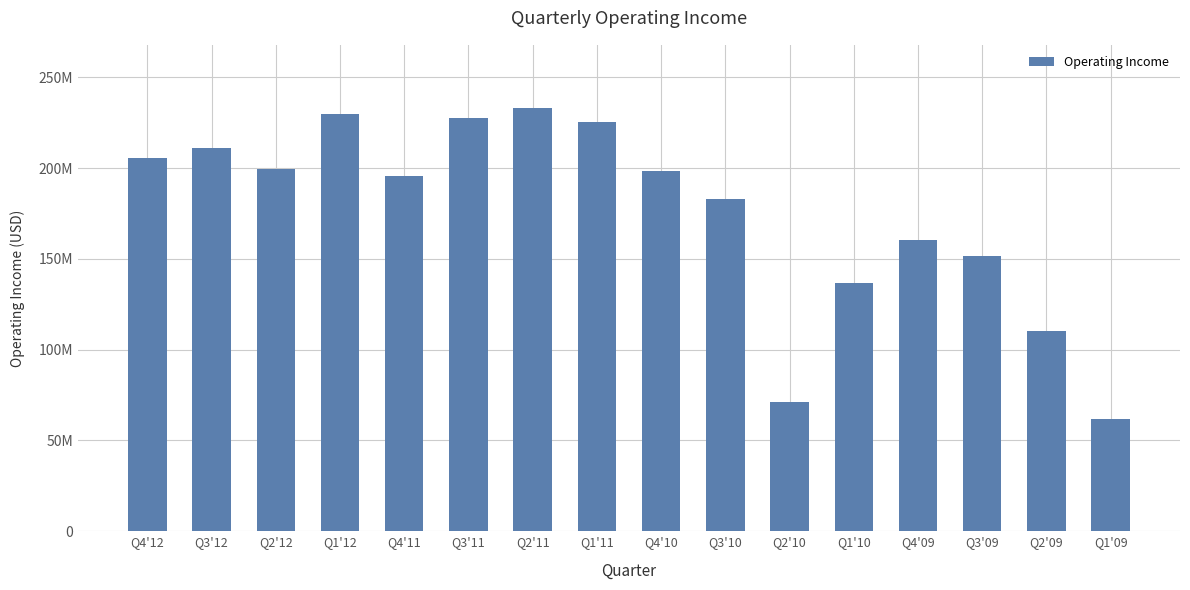

What is the minimum value shown in the chart?

61800000